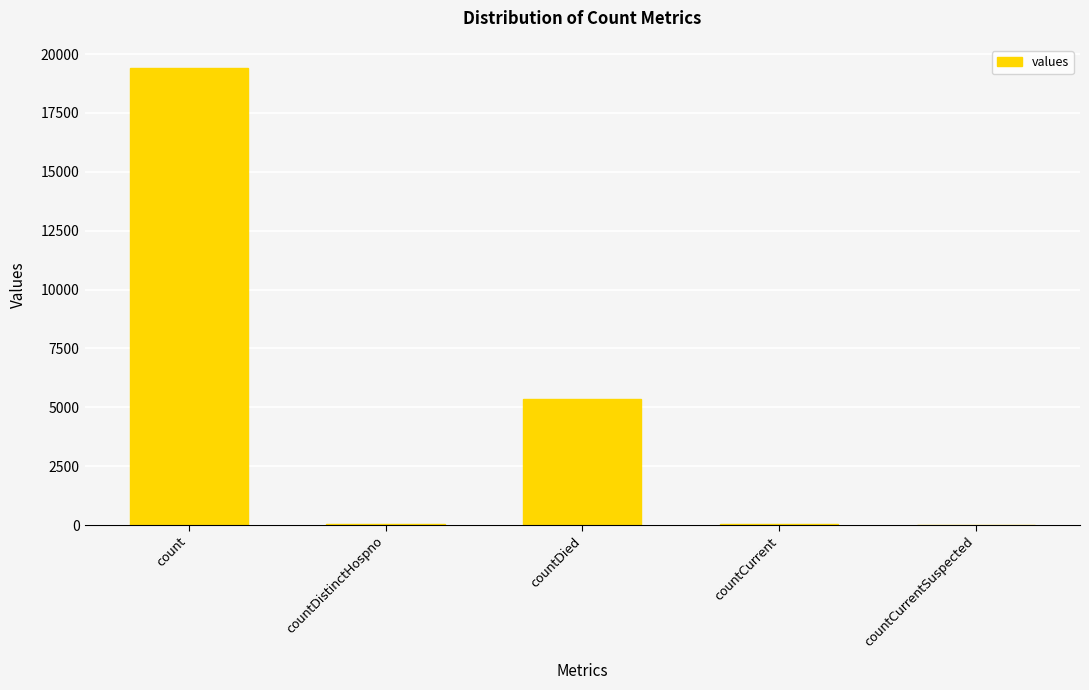

Which label corresponds to the largest value in the chart?

count